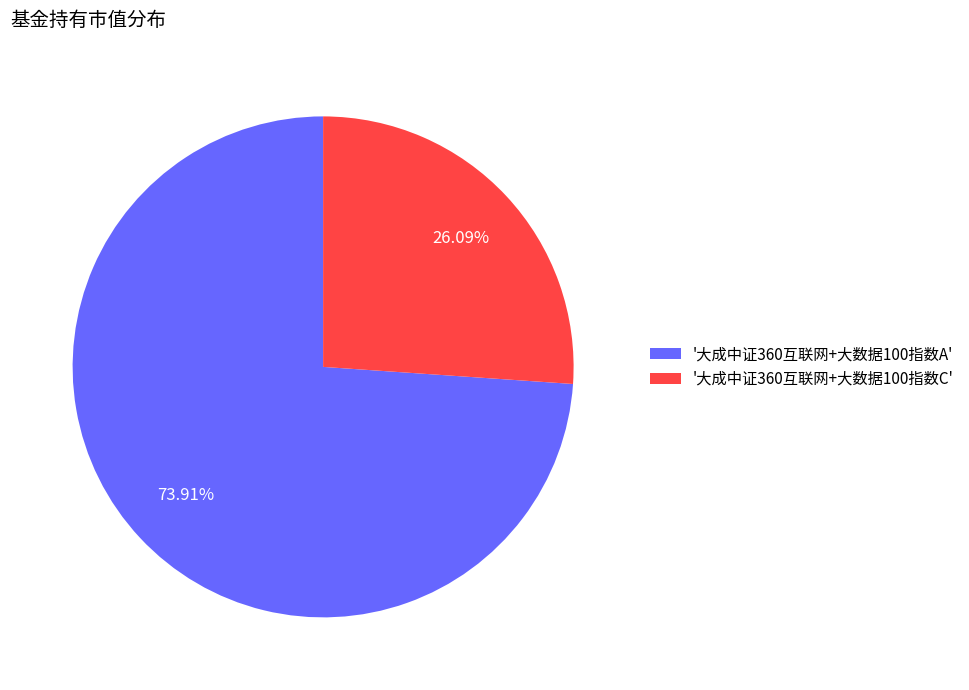

Which category has the smallest portion of the pie?

'大成中证360互联网+大数据100指数C'